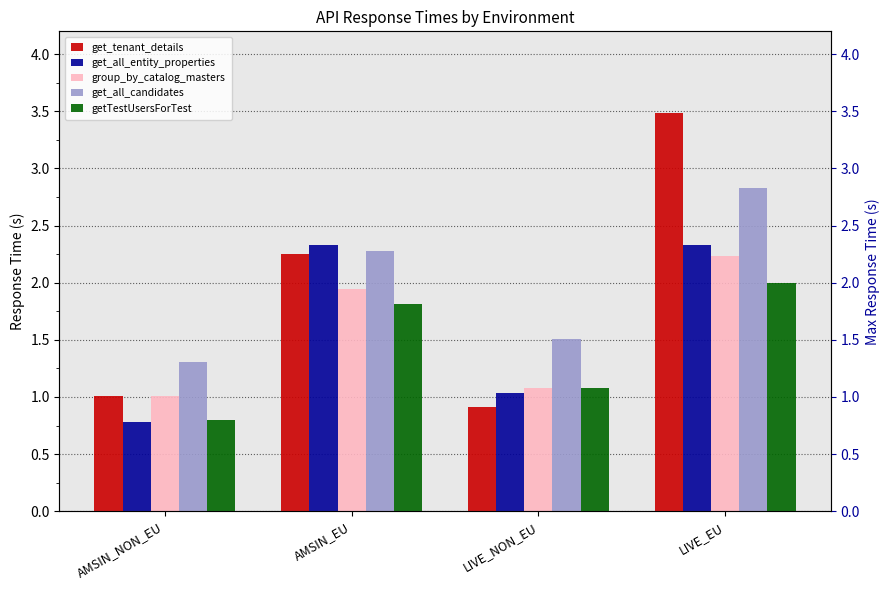

How many bars are there in total?

20